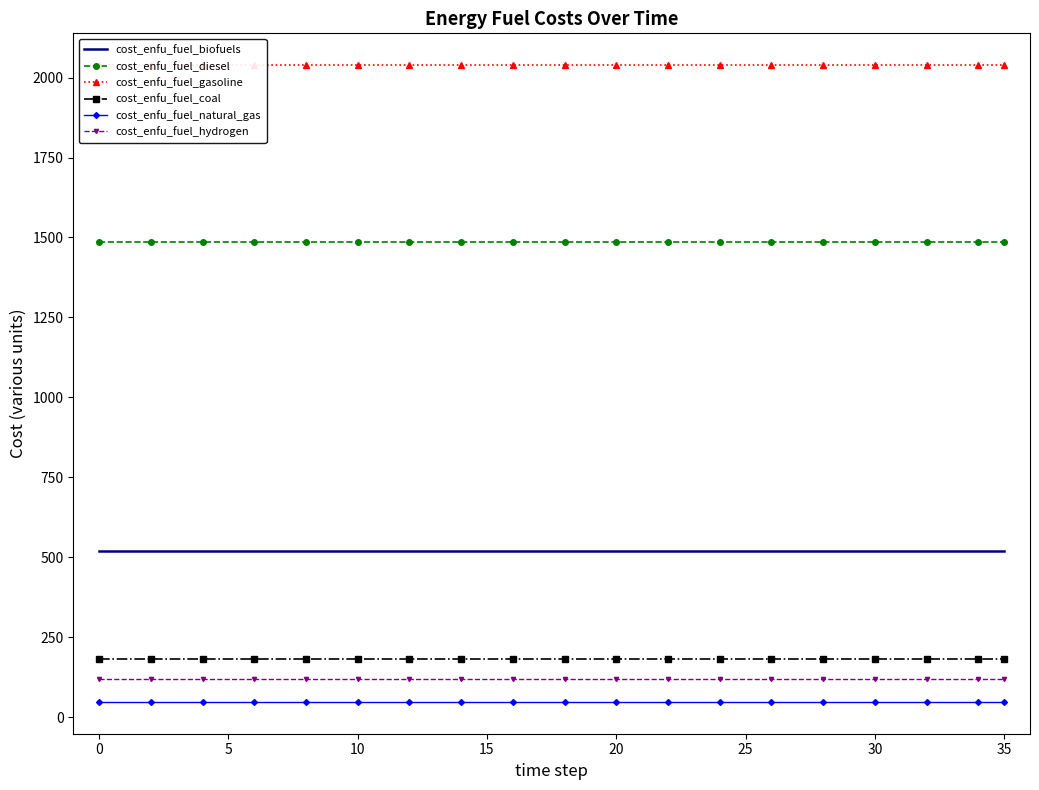

The value of cost_enfu_fuel_biofuels at 0 is 521.1. True or false?

True